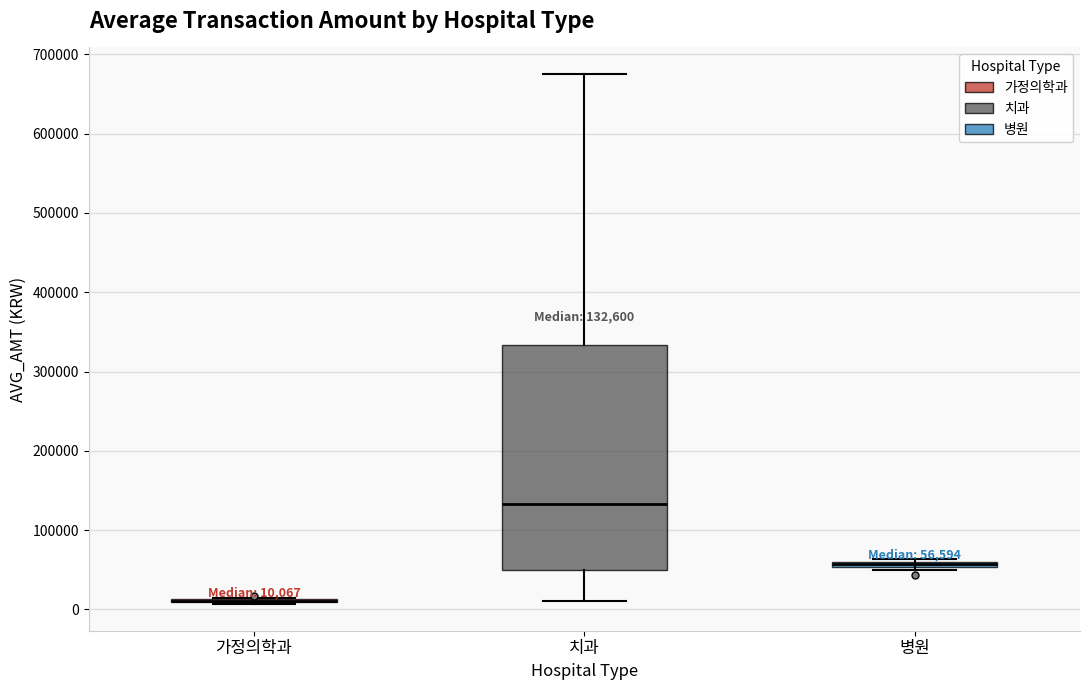

Comparing the boxes themselves (not the whiskers), which one is the tallest?

치과